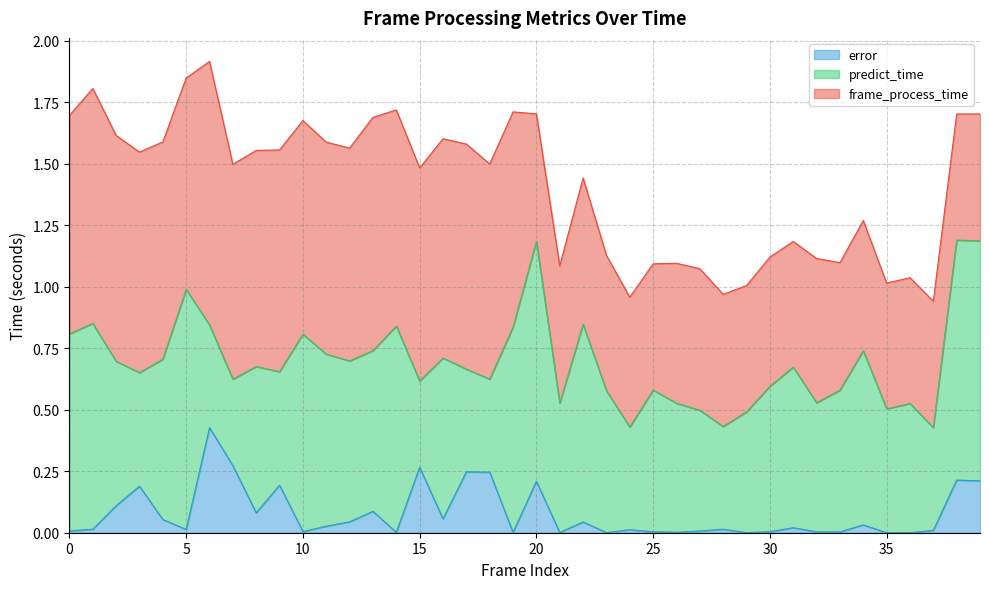

Between 5 and 12, which series saw the biggest shift?

predict_time